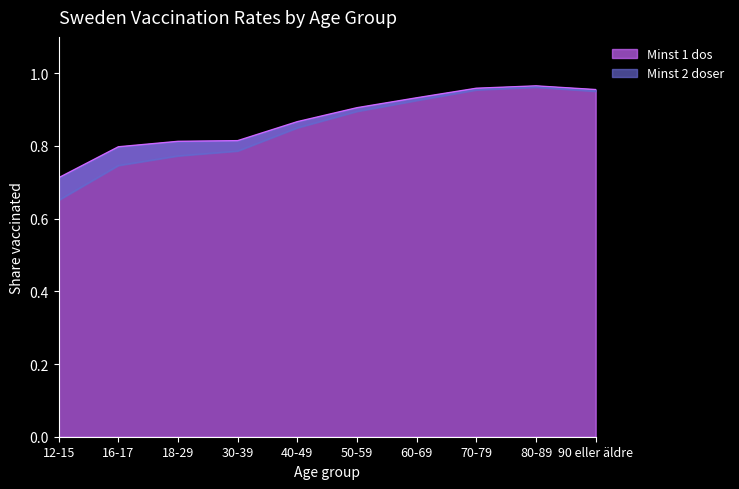

What is the label of the 3rd point from the right?

70-79